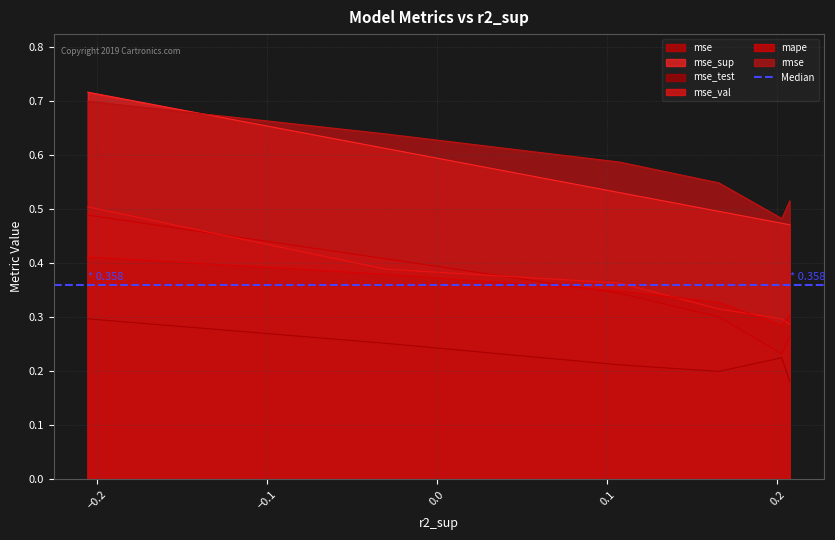

What is the difference between the second highest and second lowest values in the mse series?

0.1